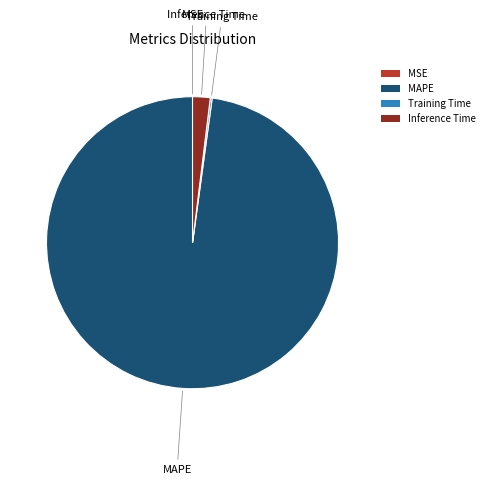

What is the largest slice in the pie chart?

MAPE